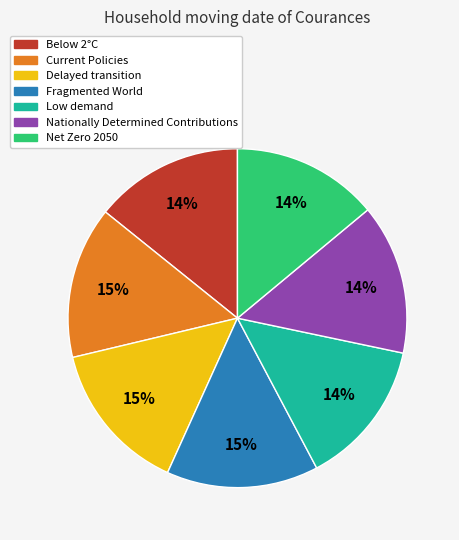

To the nearest percent, what percentage of the pie is Net Zero 2050?

14%